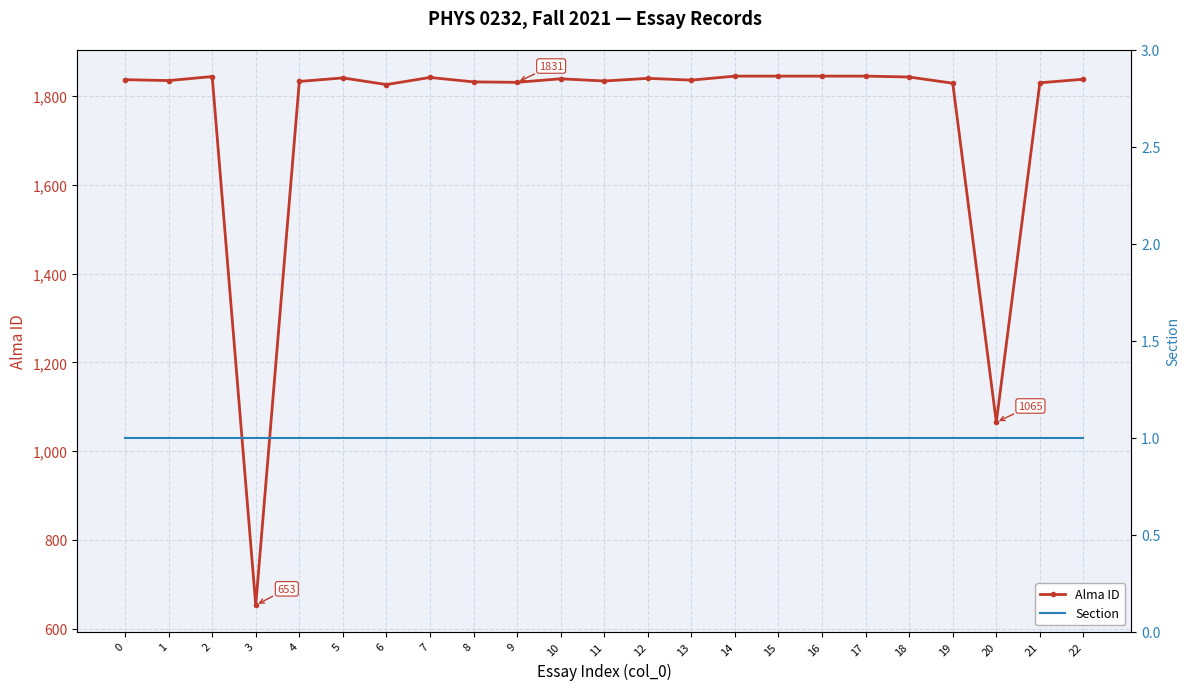

True or false: Section and Alma ID intersect in this chart.

False